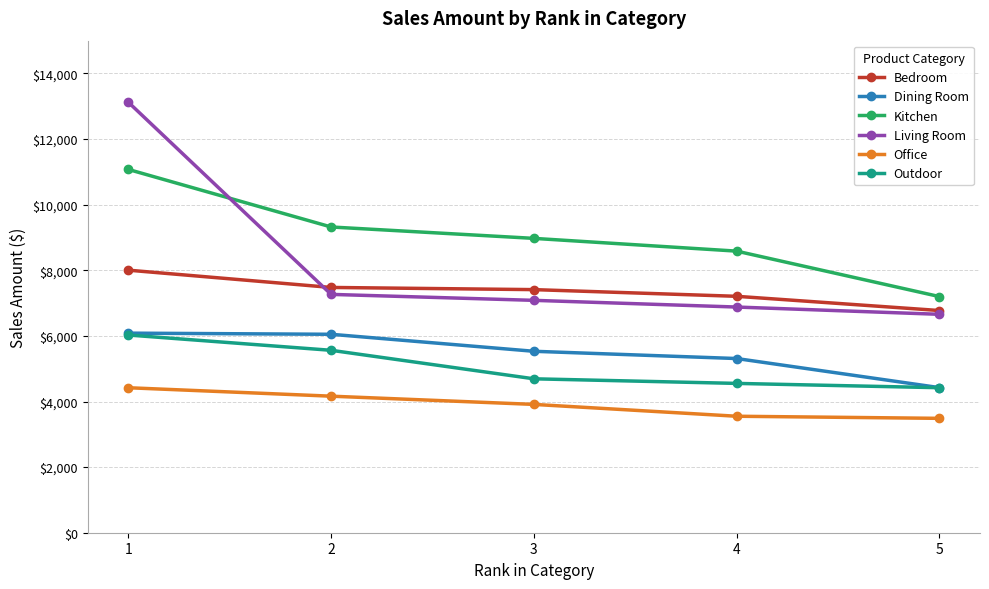

What is the maximum value shown in the chart?

13123.2